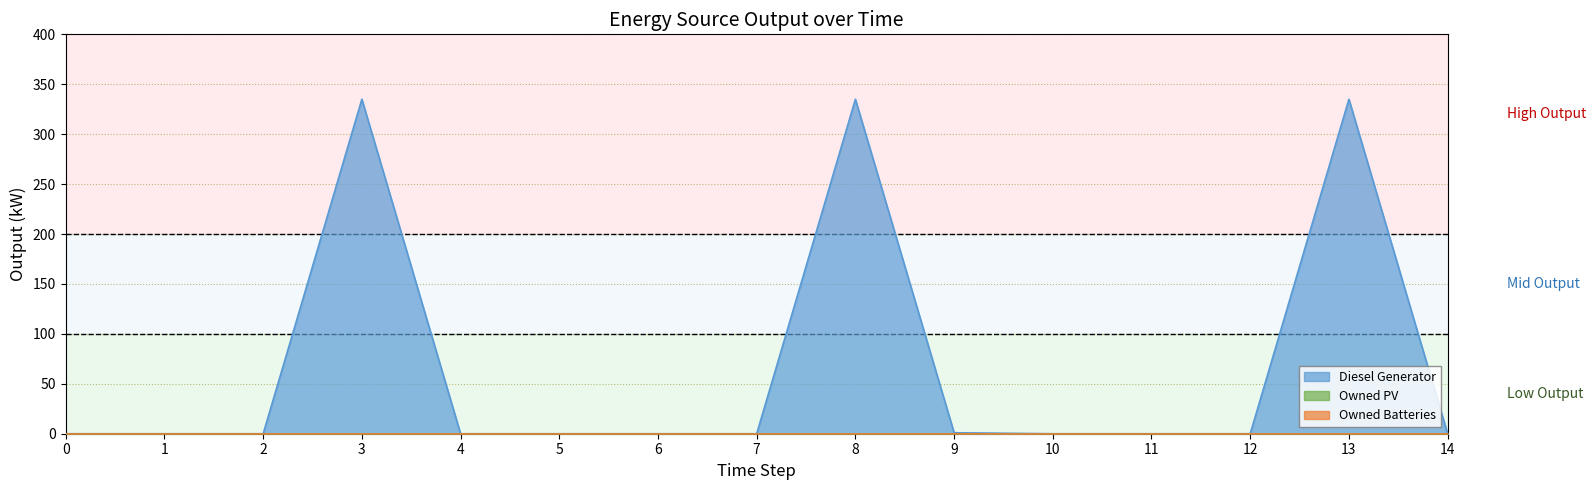

How many series are shown in this chart?

3